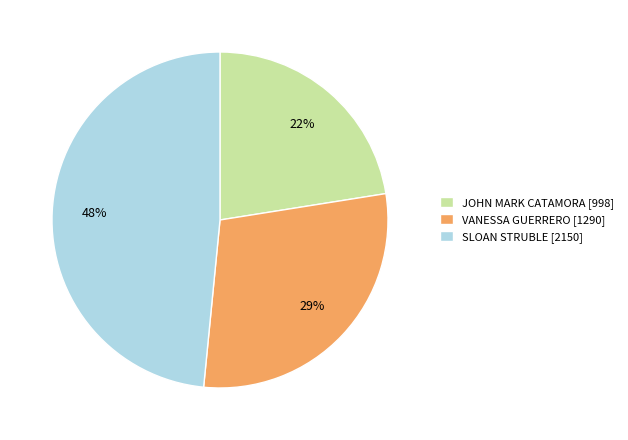

The SLOAN STRUBLE slice represents 48% of the pie. True or false?

True